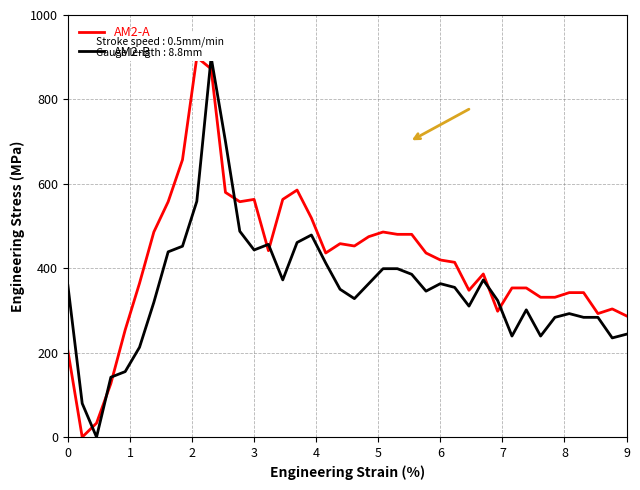

At how many categories does at least one series exceed 346?

28